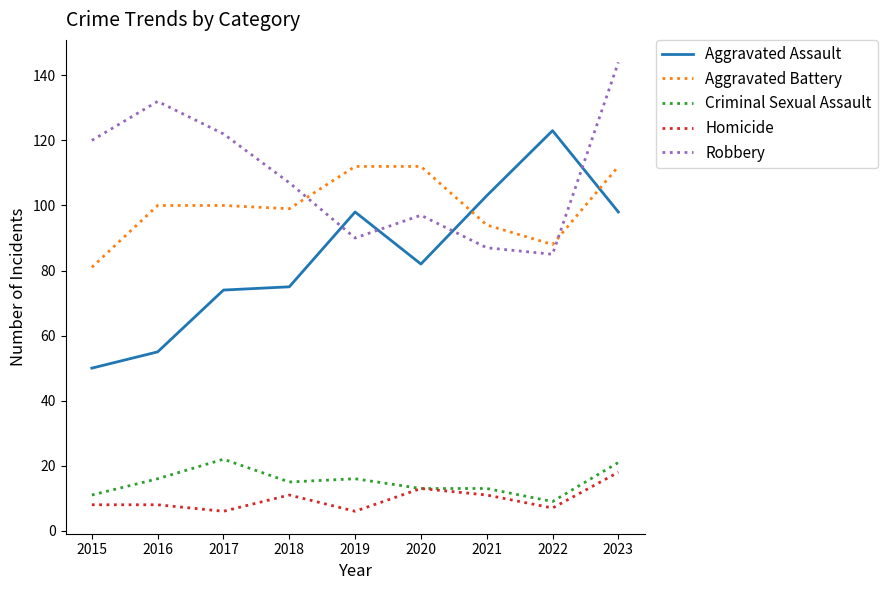

Which series changed the most between 2016 and 2023?

Aggravated Assault